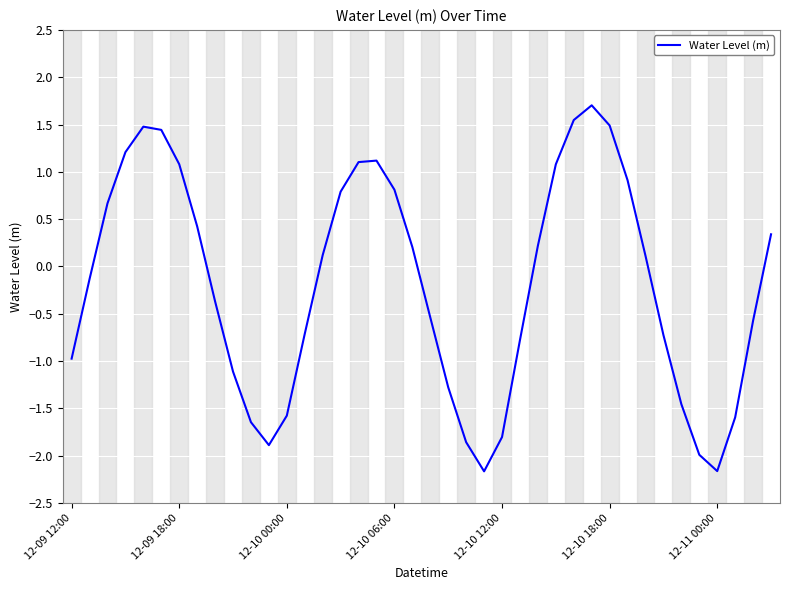

What is the smallest value displayed?

-2.2